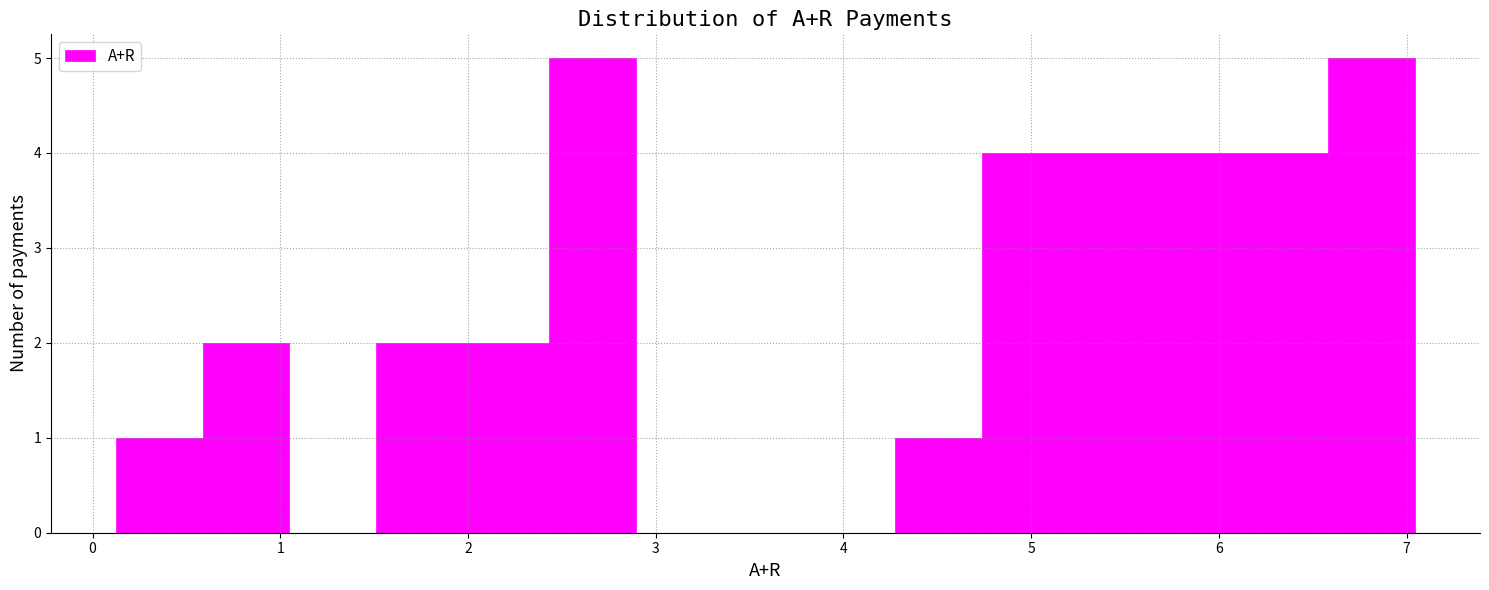

Reading left to right, list every bar in this chart as the range it spans on the x-axis followed by its height. Neither the bar edges nor the heights are printed on the chart, so give them approximately, as read against the axes.

0.1 to 0.6: 1
0.6 to 1.0: 2
1.0 to 1.5: 0
1.5 to 2.0: 2
2.0 to 2.4: 2
2.4 to 2.9: 5
2.9 to 3.4: 0
3.4 to 3.8: 0
3.8 to 4.3: 0
4.3 to 4.7: 1
4.7 to 5.2: 4
5.2 to 5.7: 4
5.7 to 6.1: 4
6.1 to 6.6: 4
6.6 to 7.0: 5